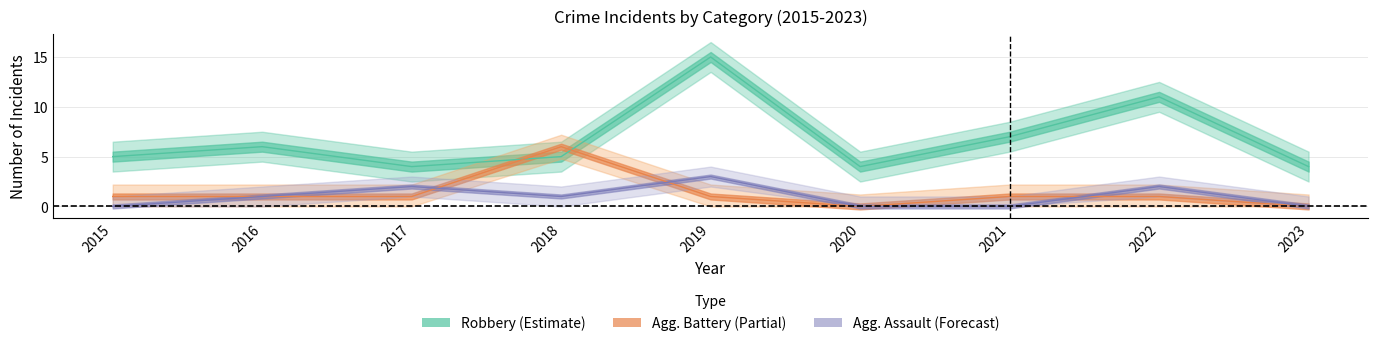

Where do Robbery and Aggravated Battery first cross each other?

2017 and 2018